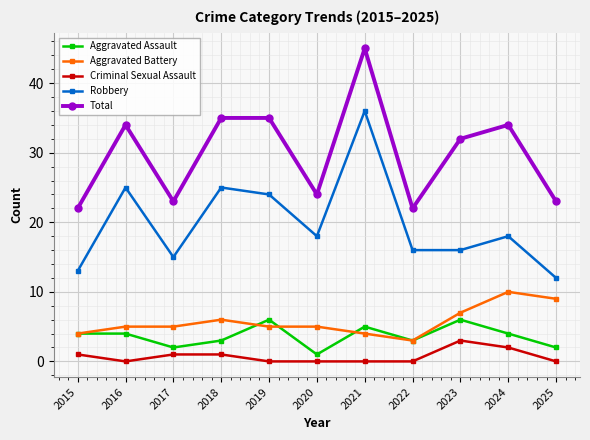

Rank the series by their maximum value, from highest to lowest.

Total, Robbery, Aggravated Battery, Aggravated Assault, Criminal Sexual Assault